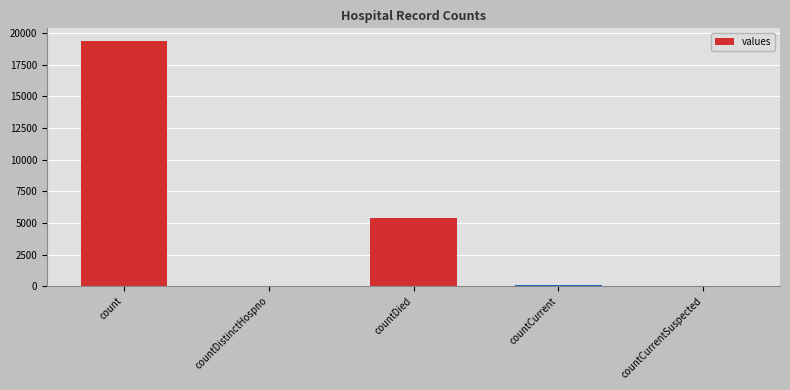

How many categories are shown in the chart?

5